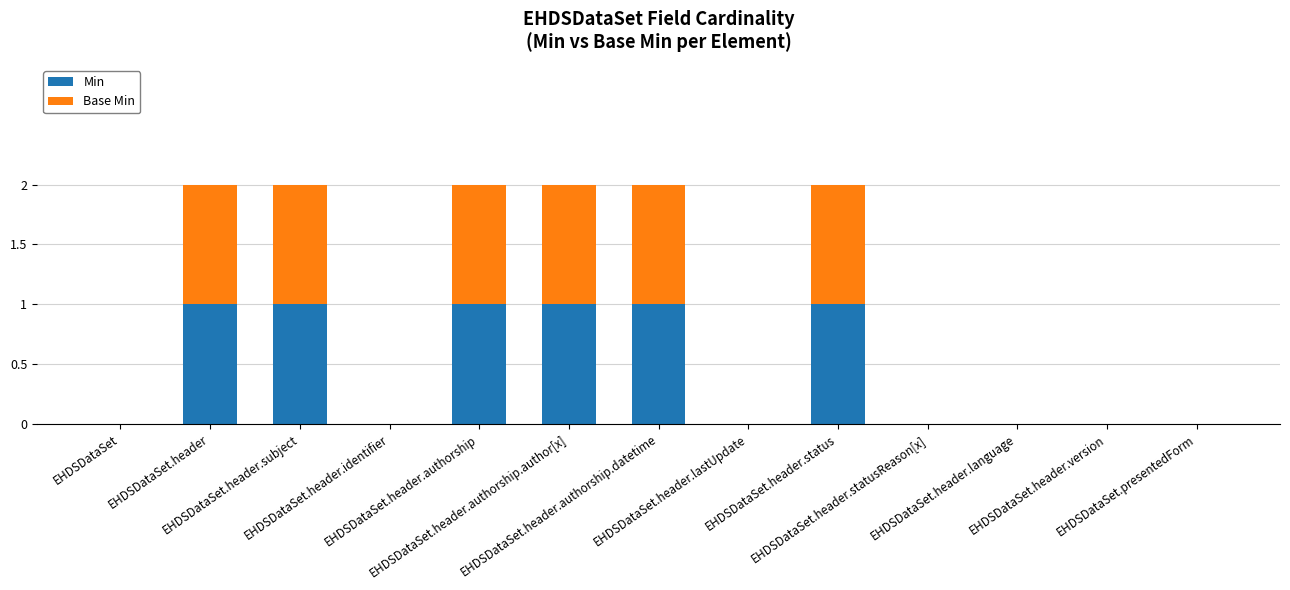

How many data points does each series have?

13